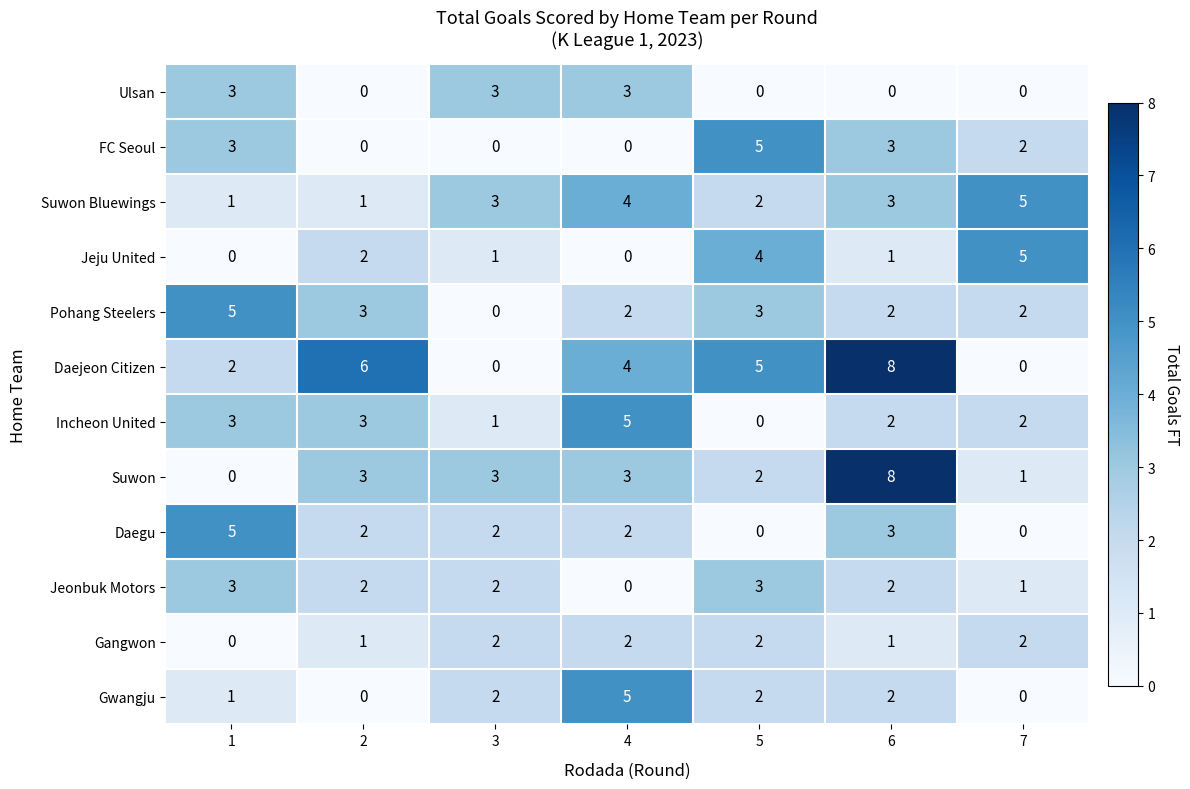

Which category has the highest value across all series?

6